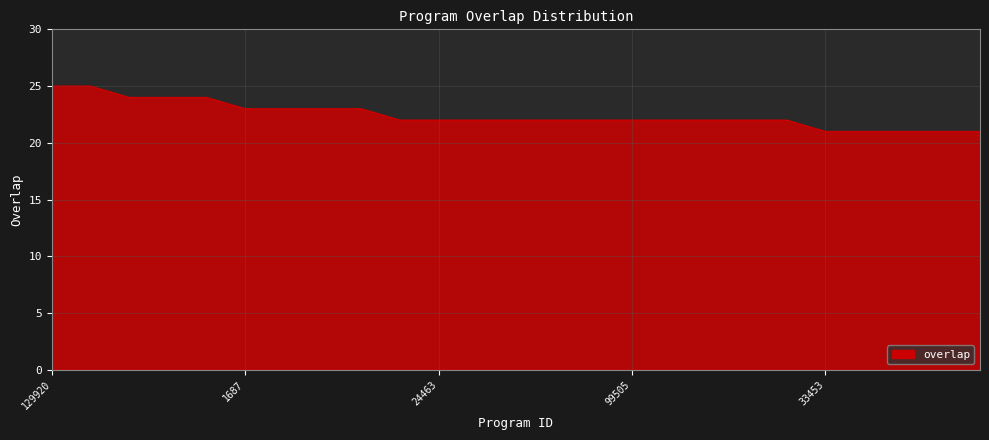

What is the difference between the maximum and minimum values?

4